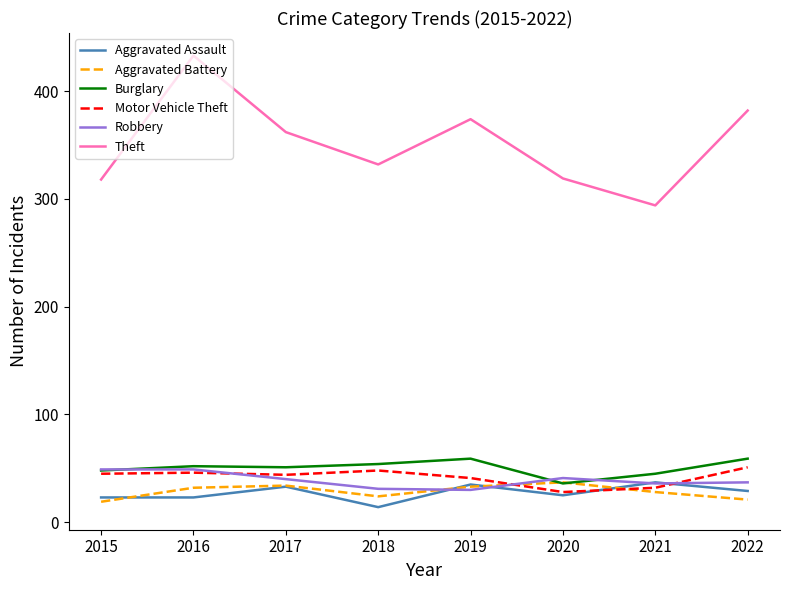

What is the maximum value shown in the chart?

433